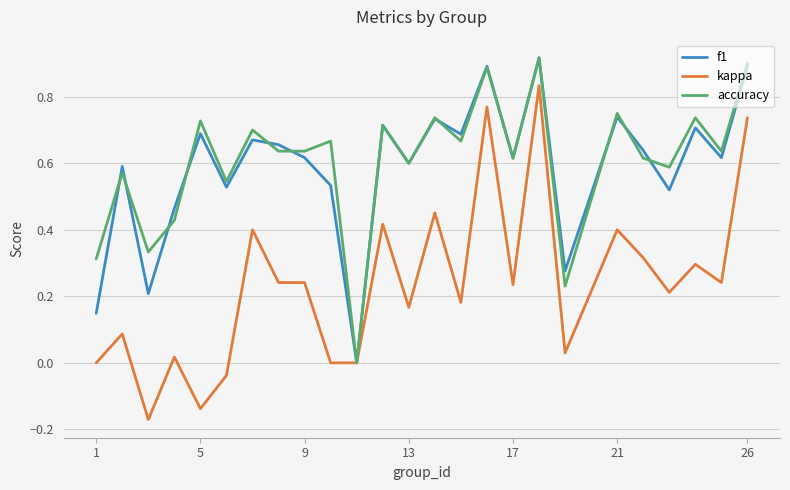

Which series has the widest spread of values?

kappa